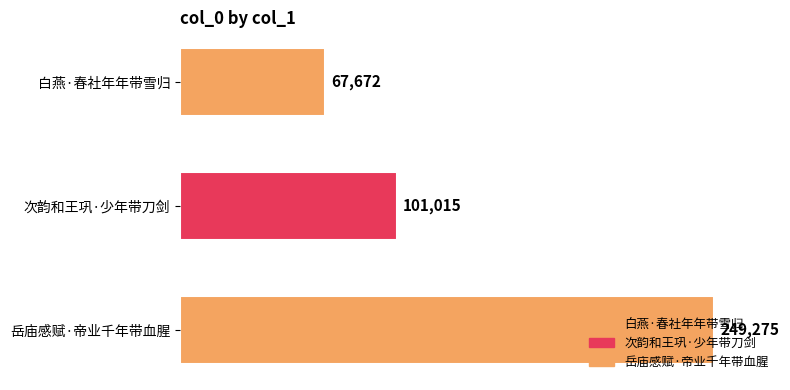

What is the difference between the maximum and minimum values?

181603